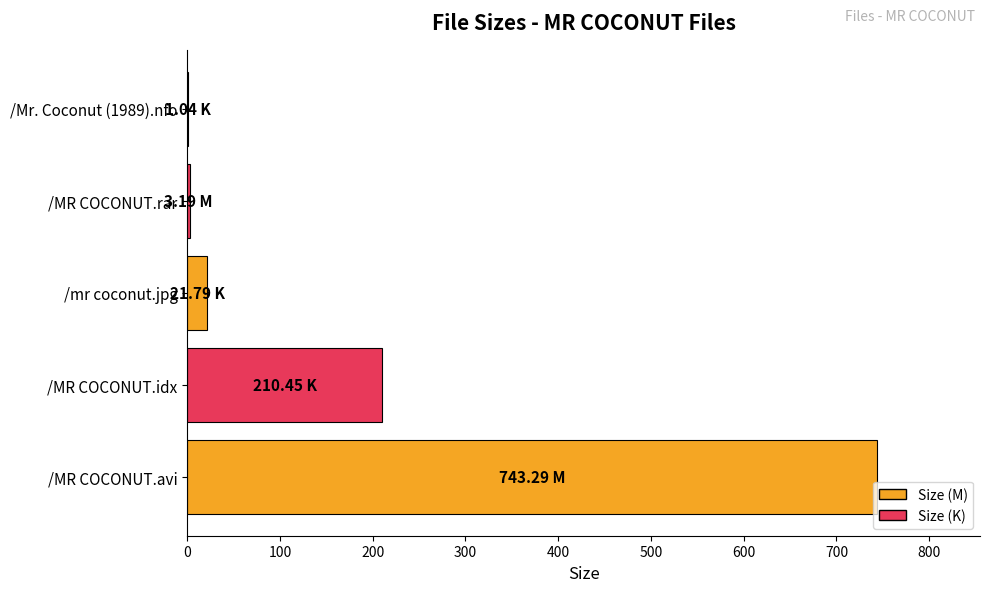

At which label is the value closest to 372?

/MR COCONUT.idx